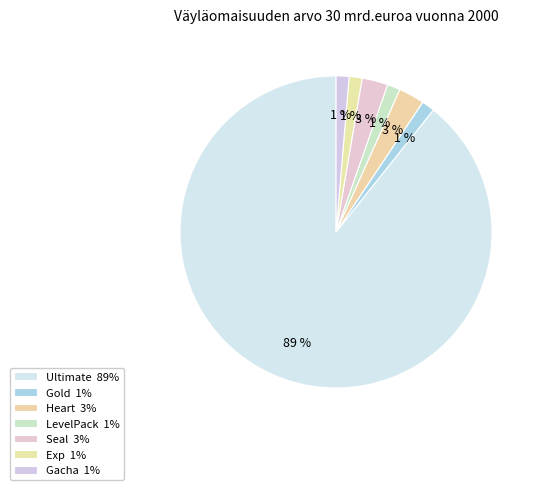

Rank the categories by value from highest to lowest.

Ultimate, Heart, Seal, Gold, LevelPack, Exp, Gacha